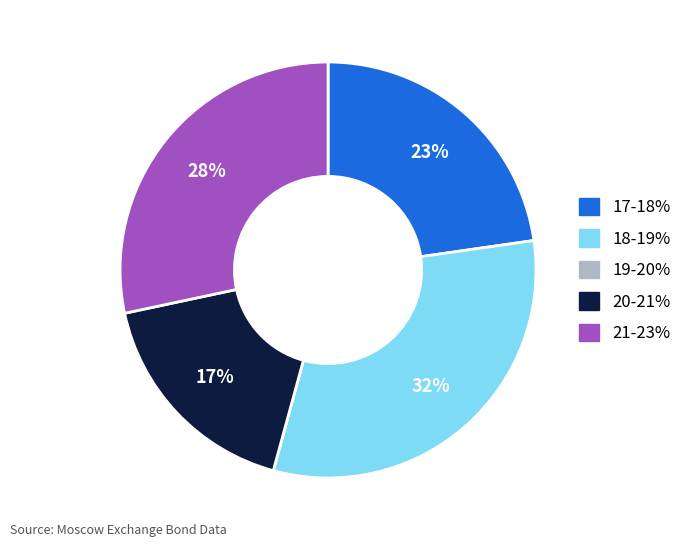

Does any single category account for the majority?

No